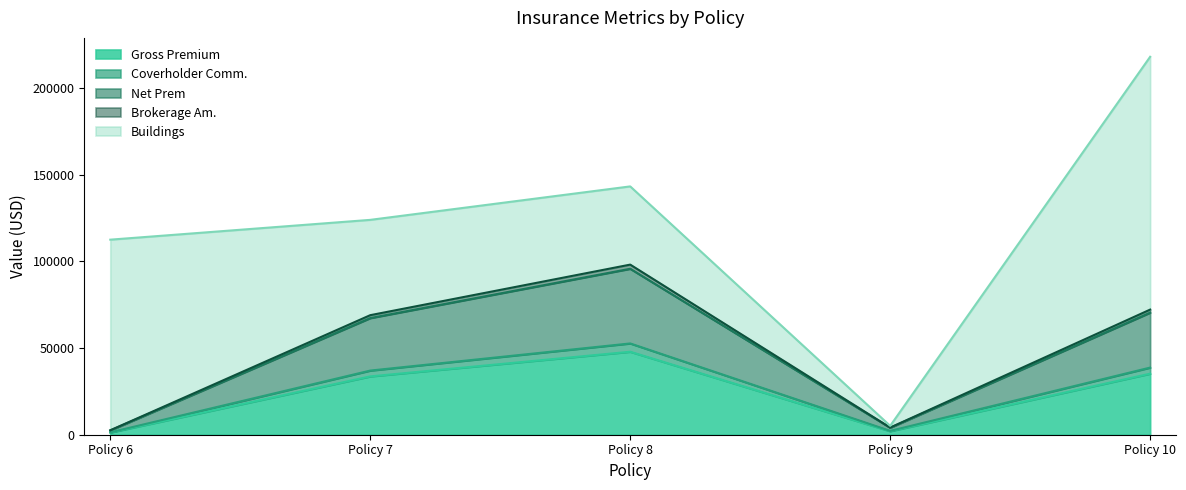

Is the value of Coverholder Comm. at Policy 9 greater than the value of Brokerage Am. at Policy 6?

No